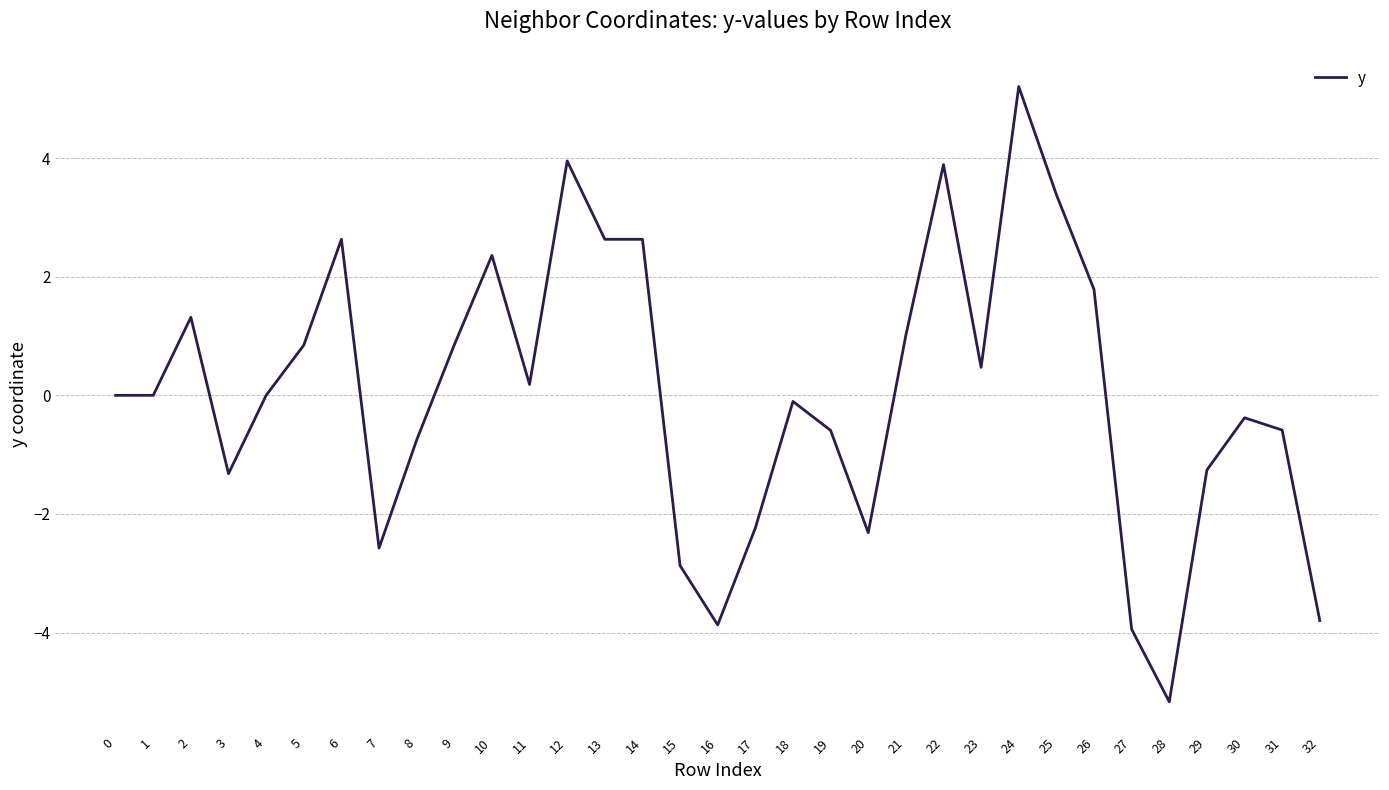

The chart shows a value of 3.4 at 25. True or false?

True